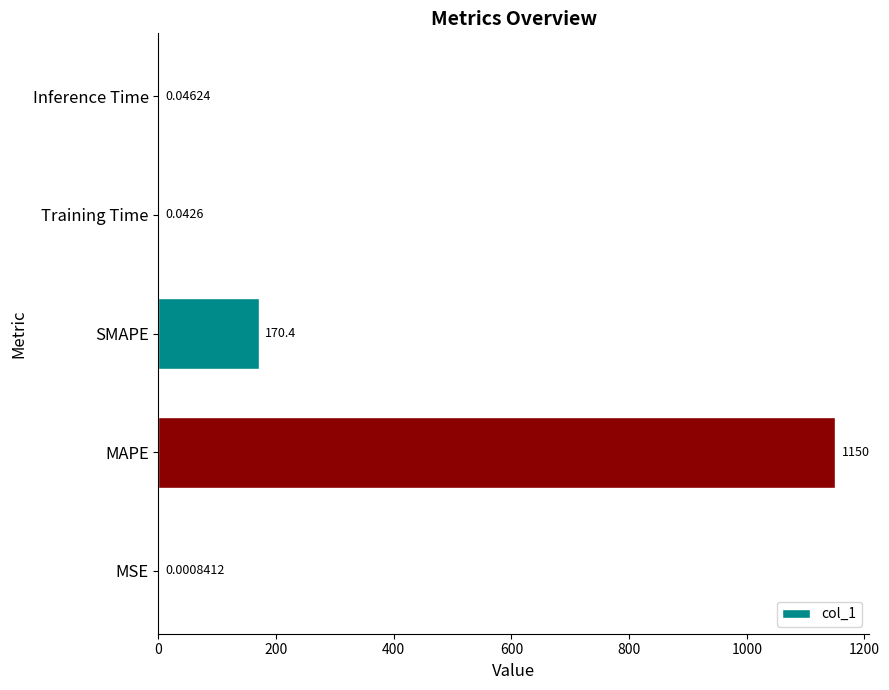

Between SMAPE and MAPE, which is larger?

MAPE